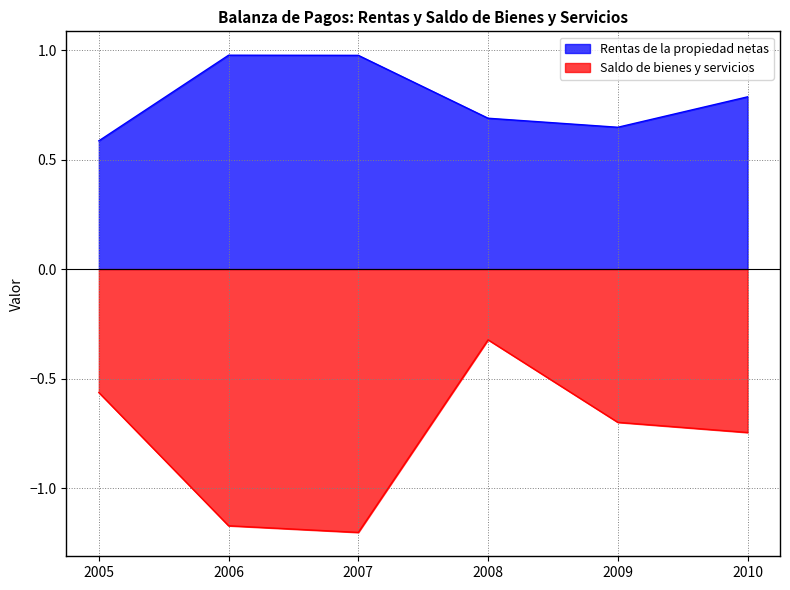

Does the chart display data point markers on the line(s)?

No